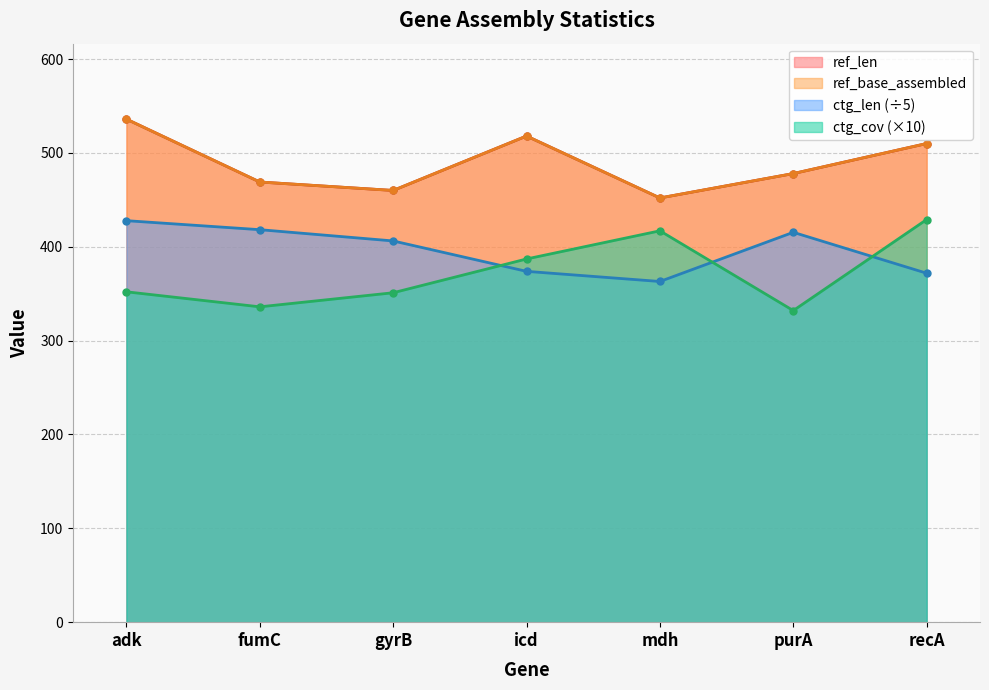

Which series has the largest range (max minus min)?

ctg_cov